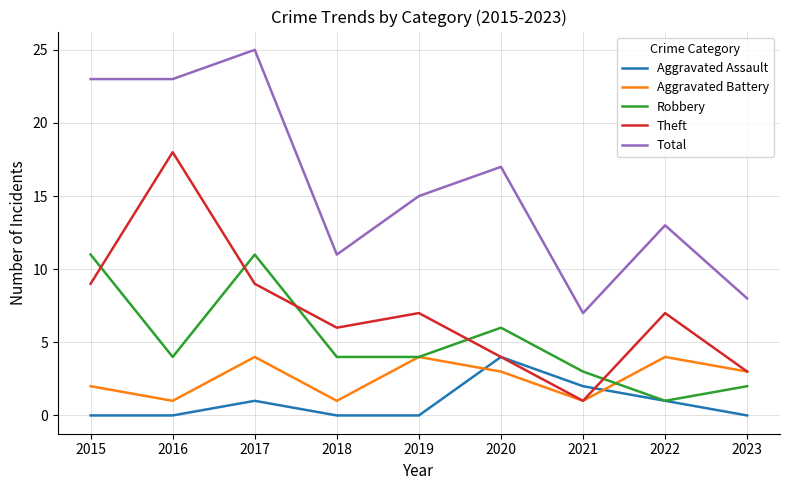

The value of Aggravated Assault at 2021 is 2. True or false?

True